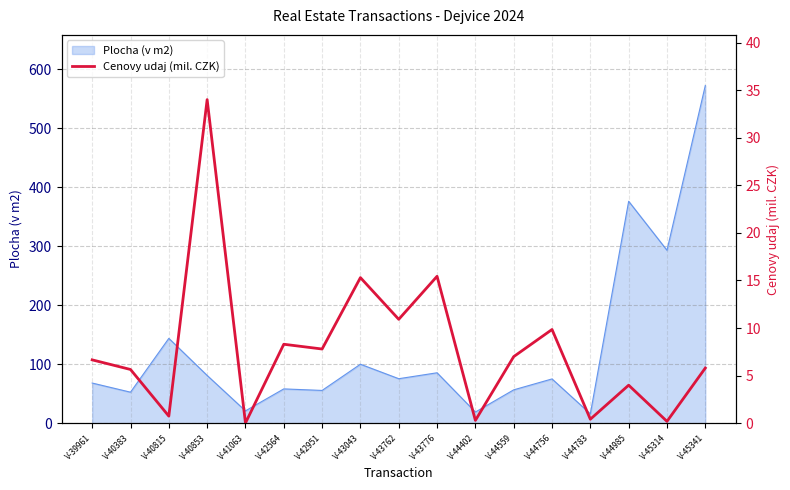

What is the lowest value of the Plocha (v m2) series?

16.0